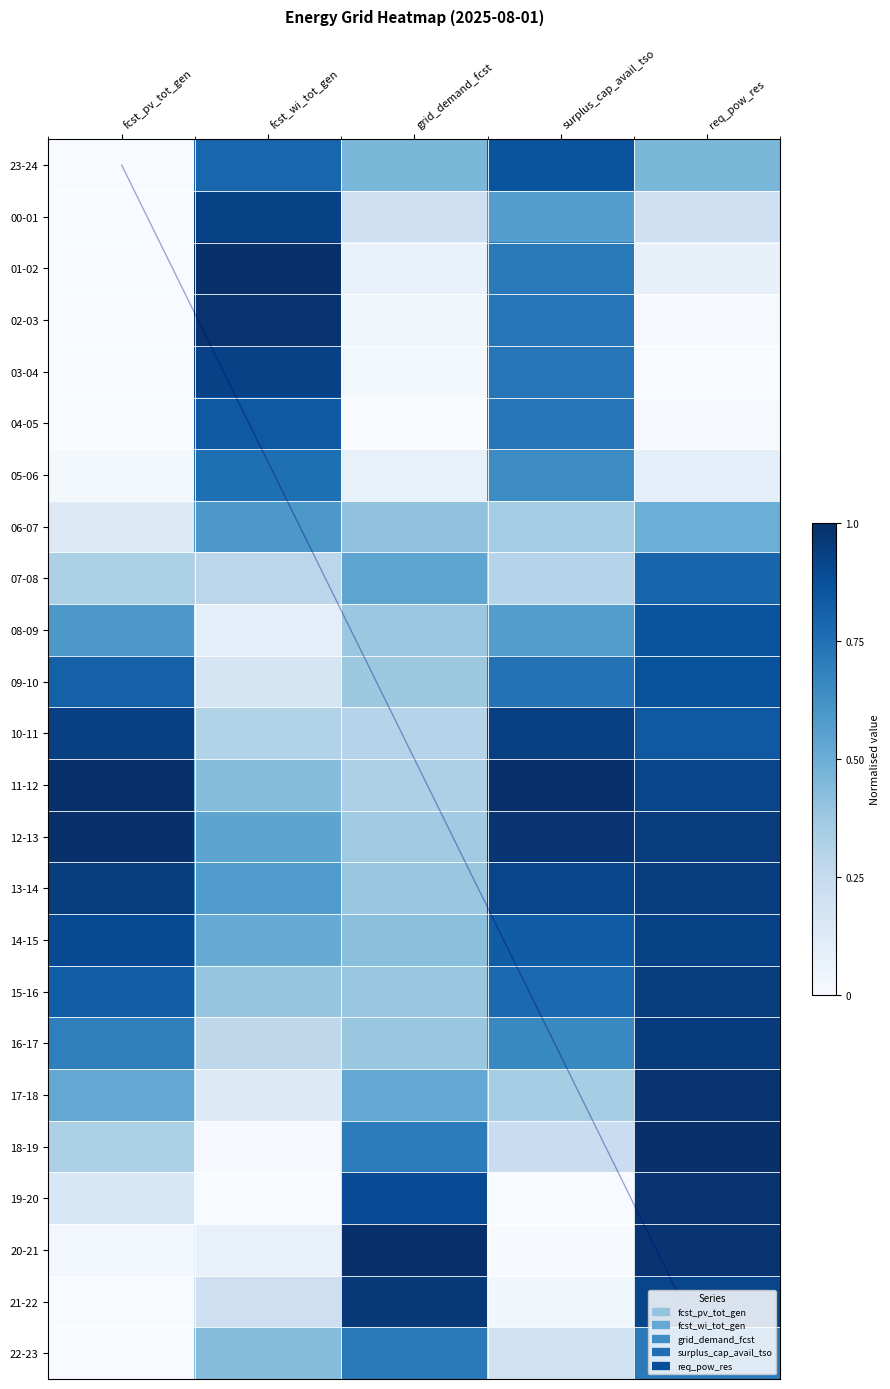

What is the sum of all 06-07 values?

2.0